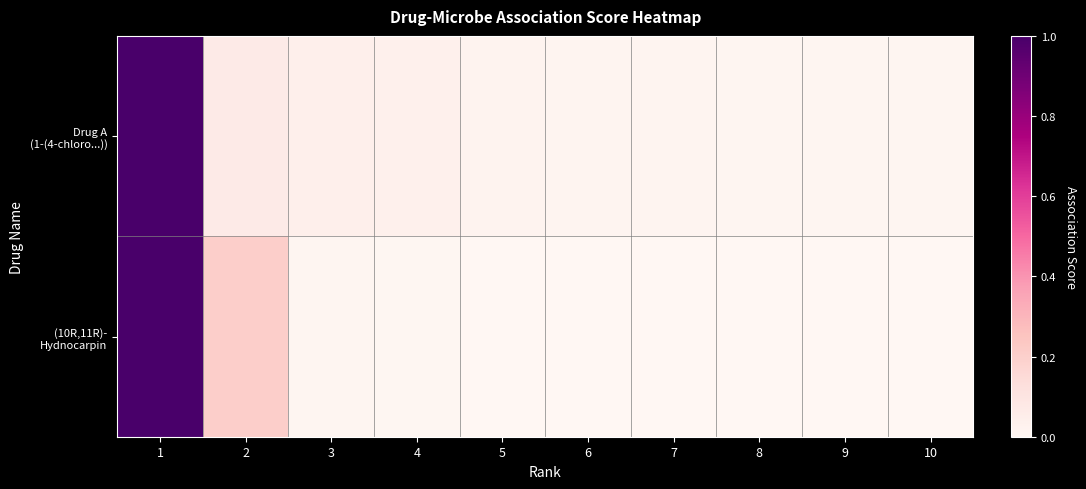

What is the maximum value shown in the chart?

1.0